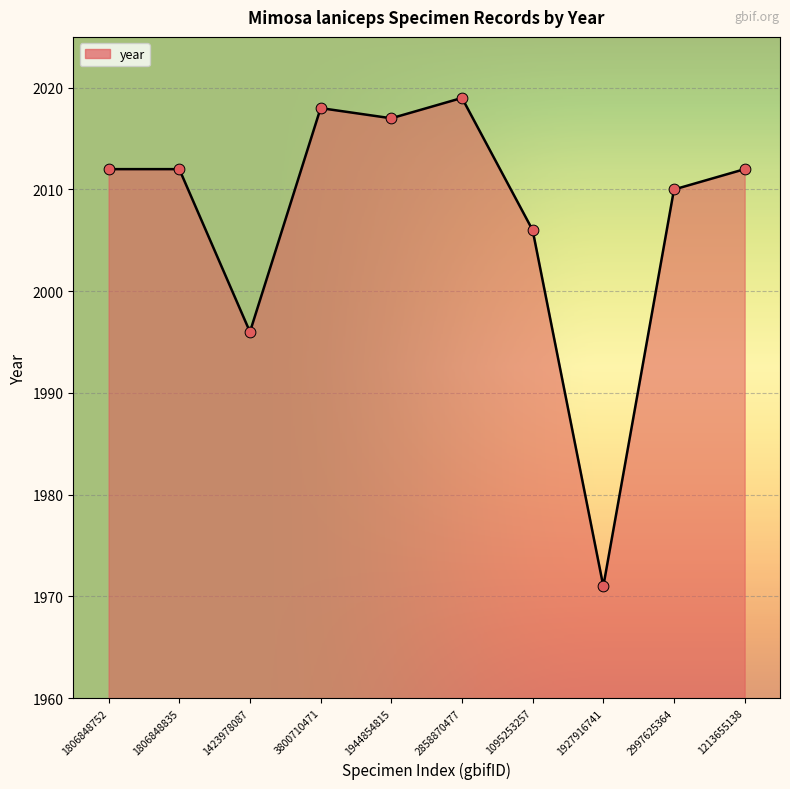

Between 1927916741 and 2858870477, which is larger?

2858870477